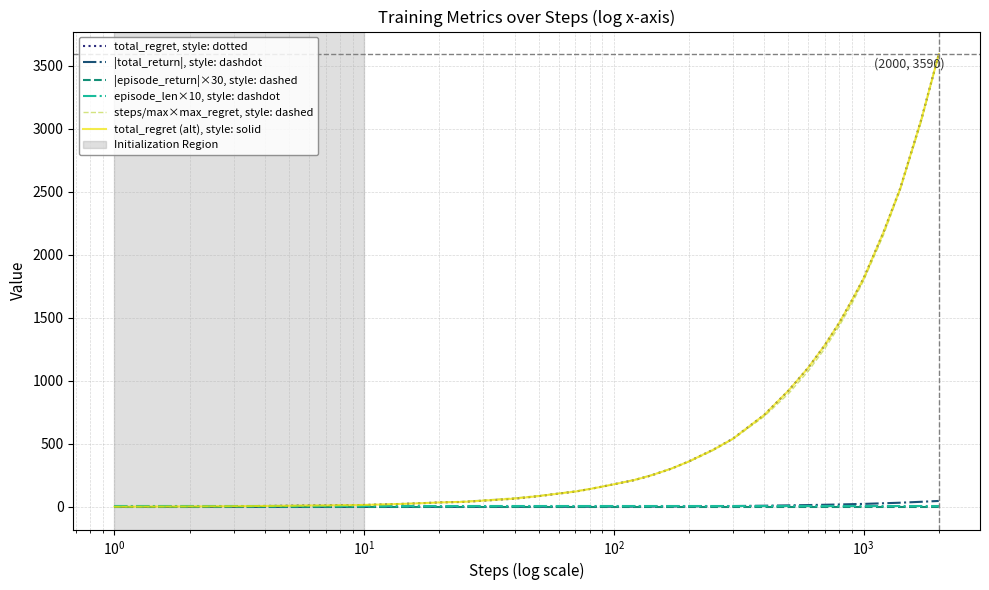

Does the chart display data point markers on the line(s)?

No